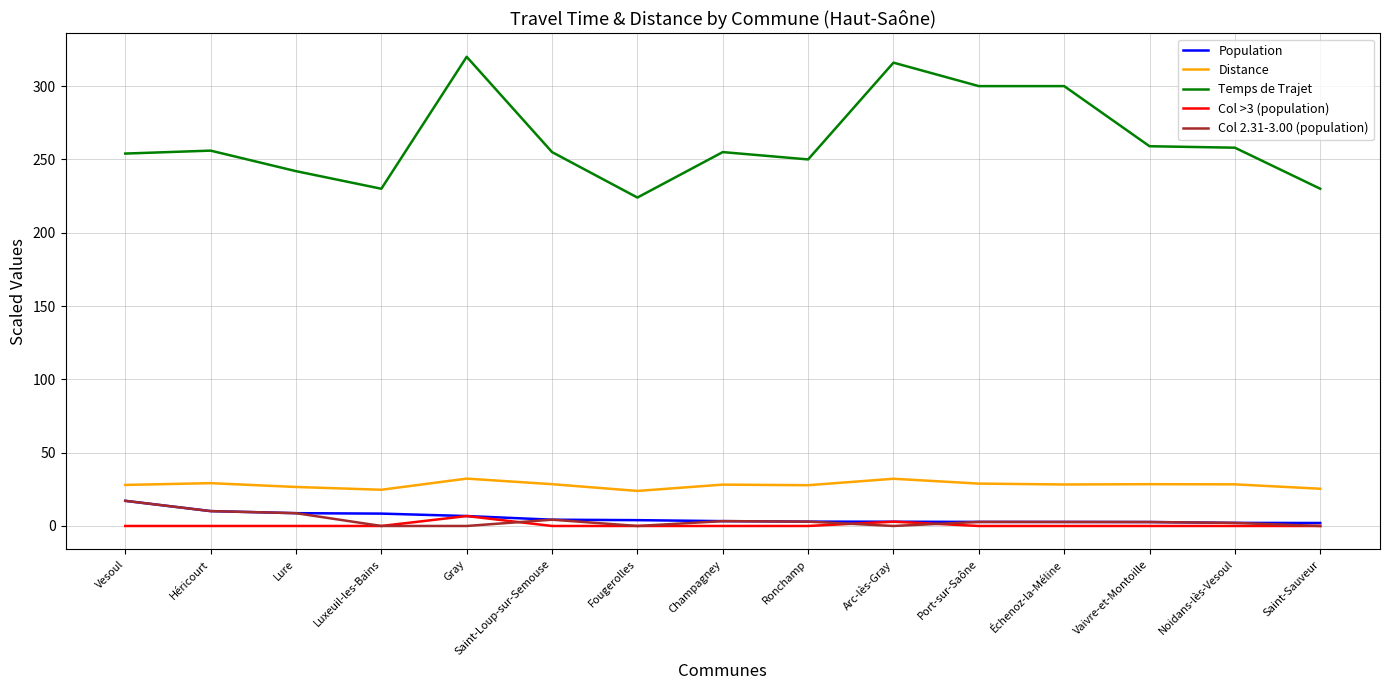

What is the difference between the highest and lowest values at Saint-Sauveur?

230.0